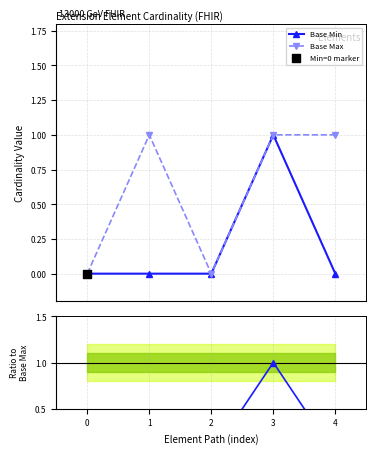

What is the value of the Base Max point at the 2nd from the left?

1